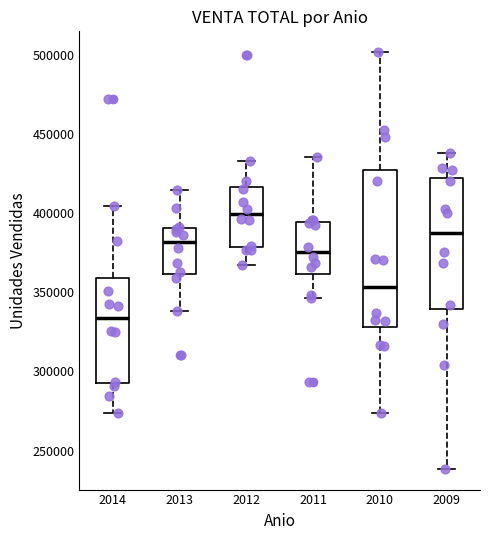

Where does the median line of the box at x = 2009 sit on the y-axis? The values are not printed on the chart, so give them approximately, as read against the axis.

390000